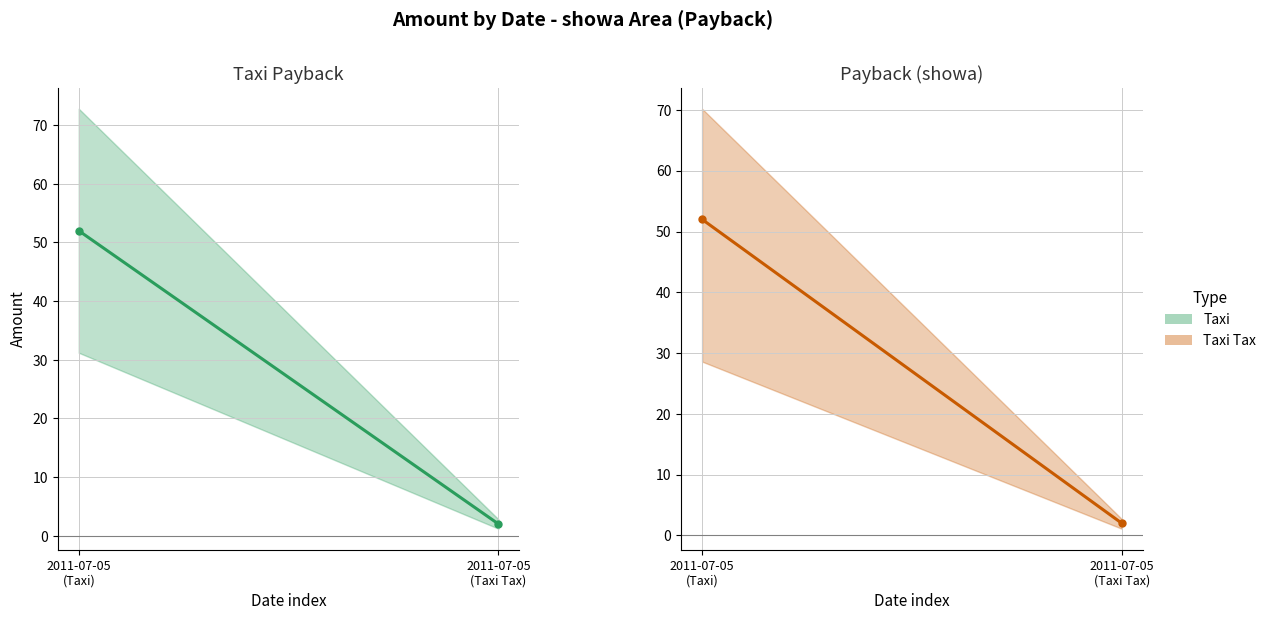

How many values are between 2 and 52?

2